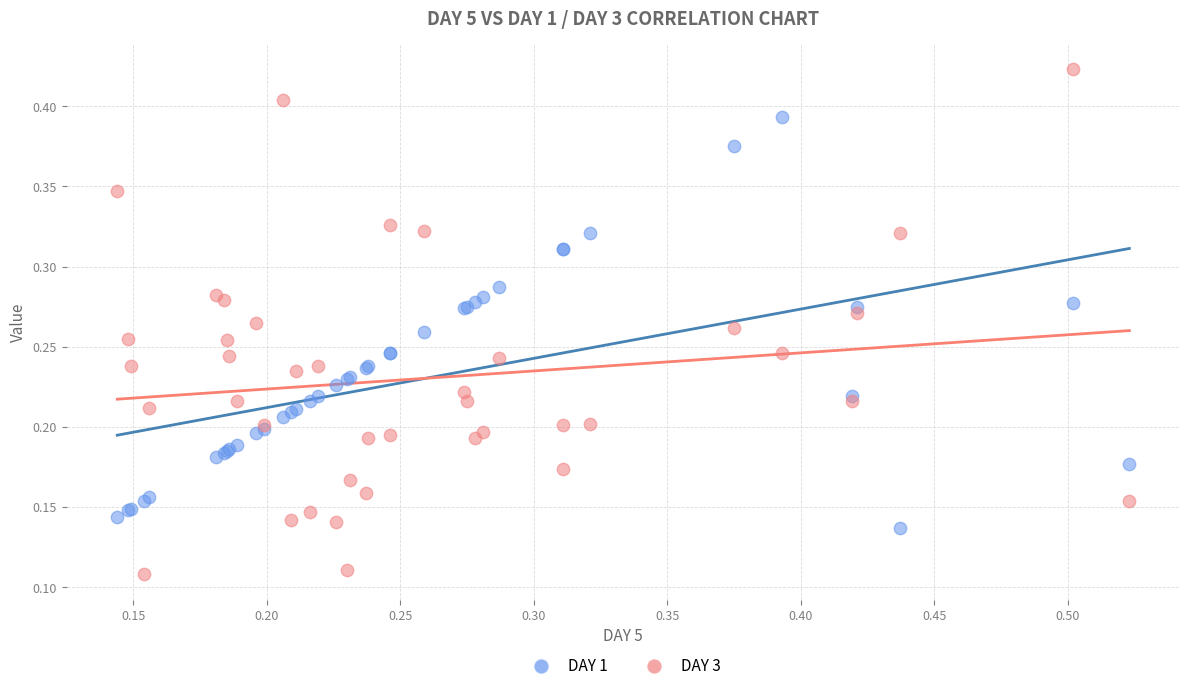

Which series reaches the maximum Y coordinate?

DAY 3